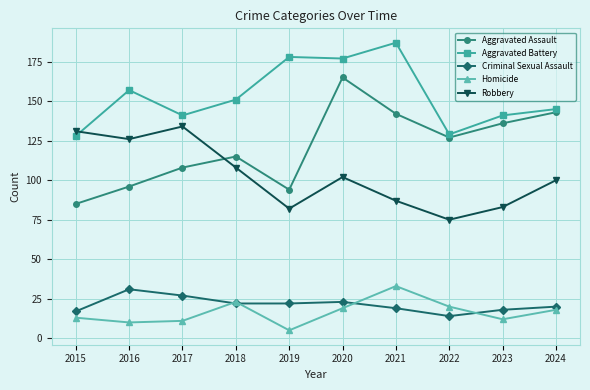

Does the chart display data point markers on the line(s)?

Yes